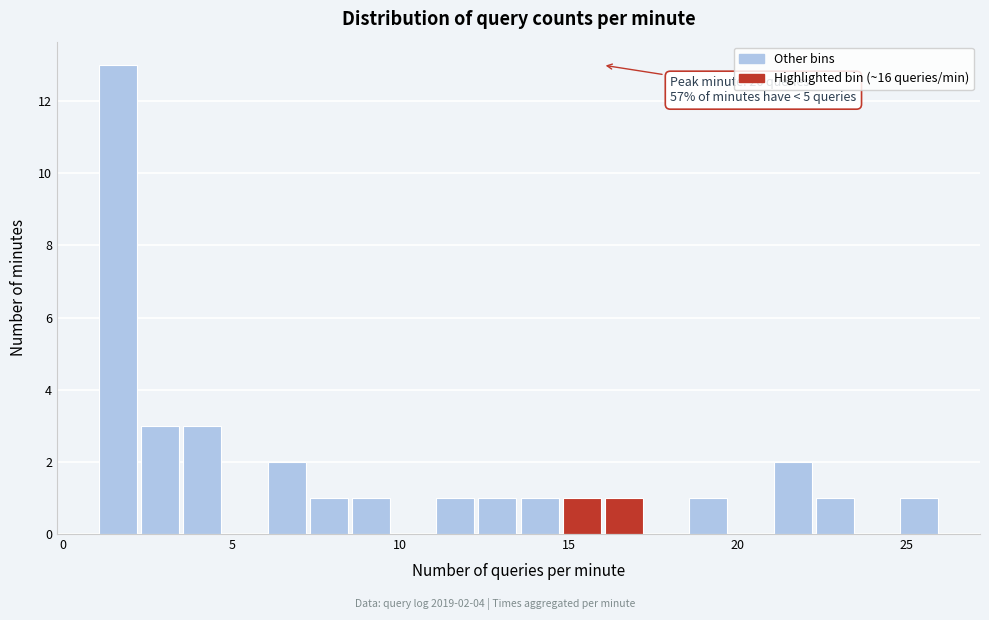

Read against the x-axis, roughly where is the centre of the tallest bar?

1.5